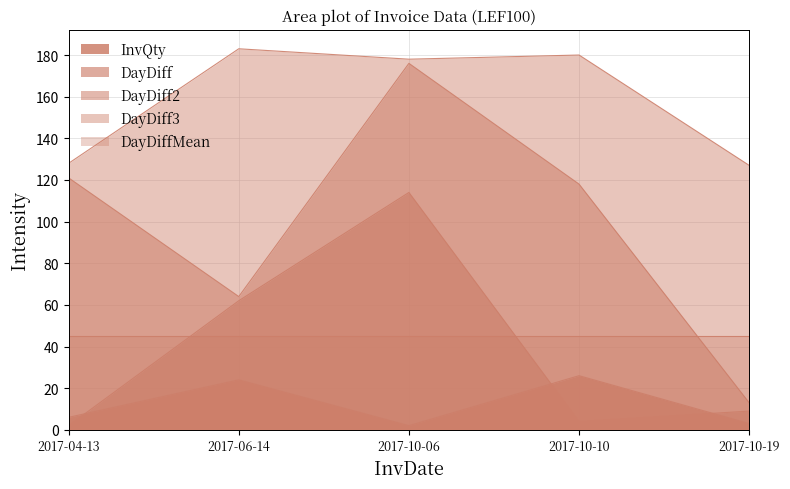

Which series changed the most between 2017-10-06 and 2017-10-10?

DayDiff